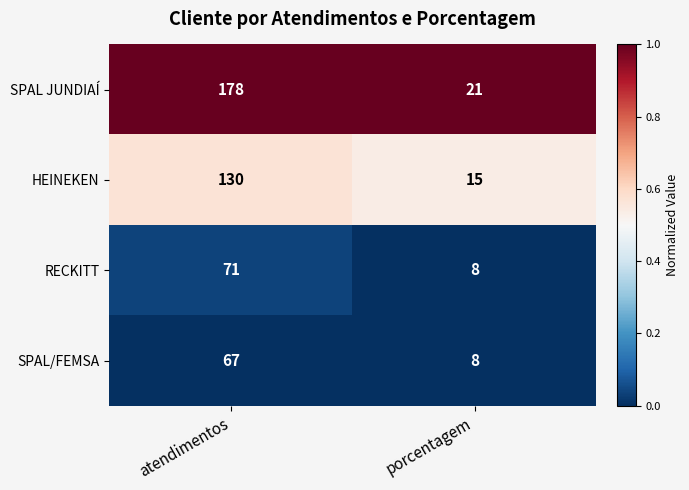

Where is HEINEKEN nearest to the value 72?

porcentagem